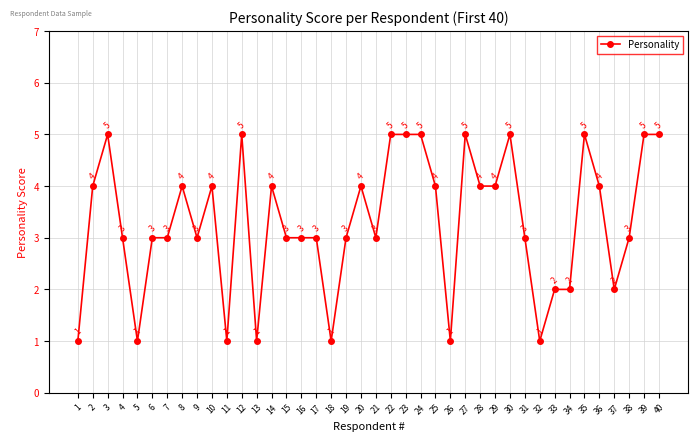

Where is the first local maximum?

3